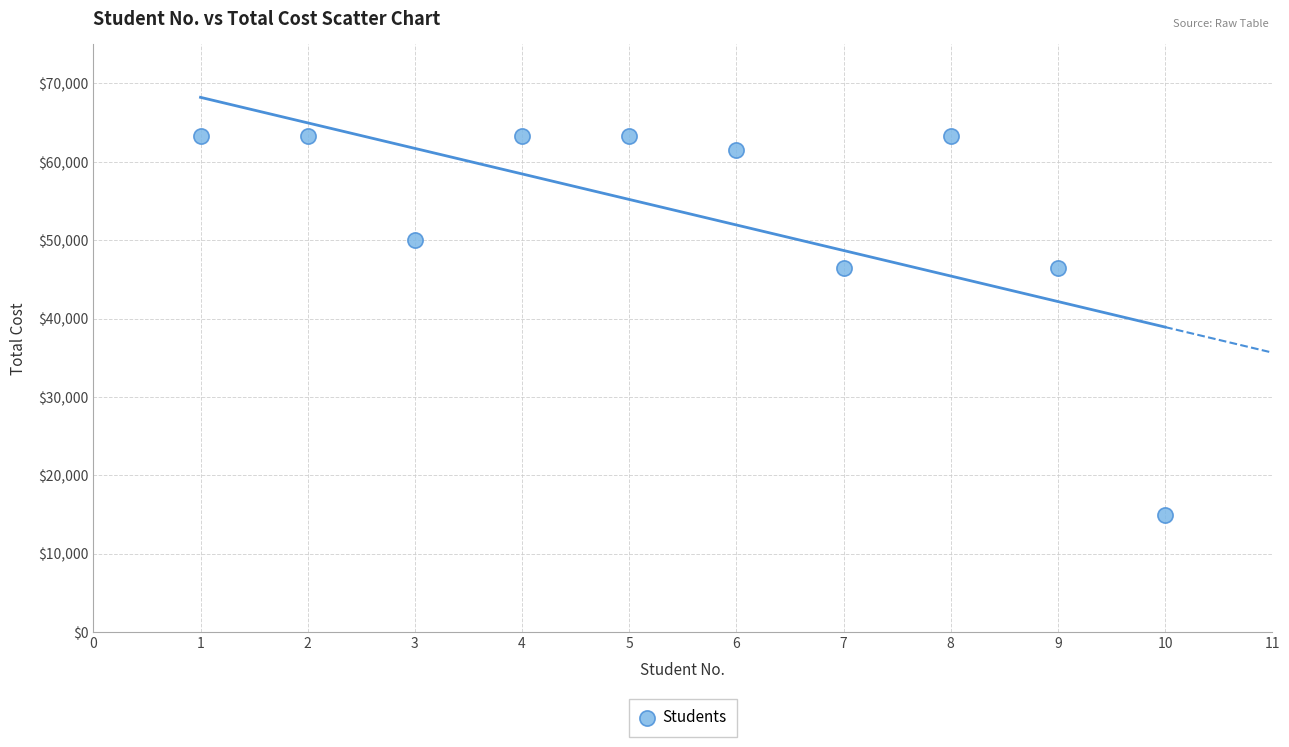

What is the range of X values (max minus min)?

9